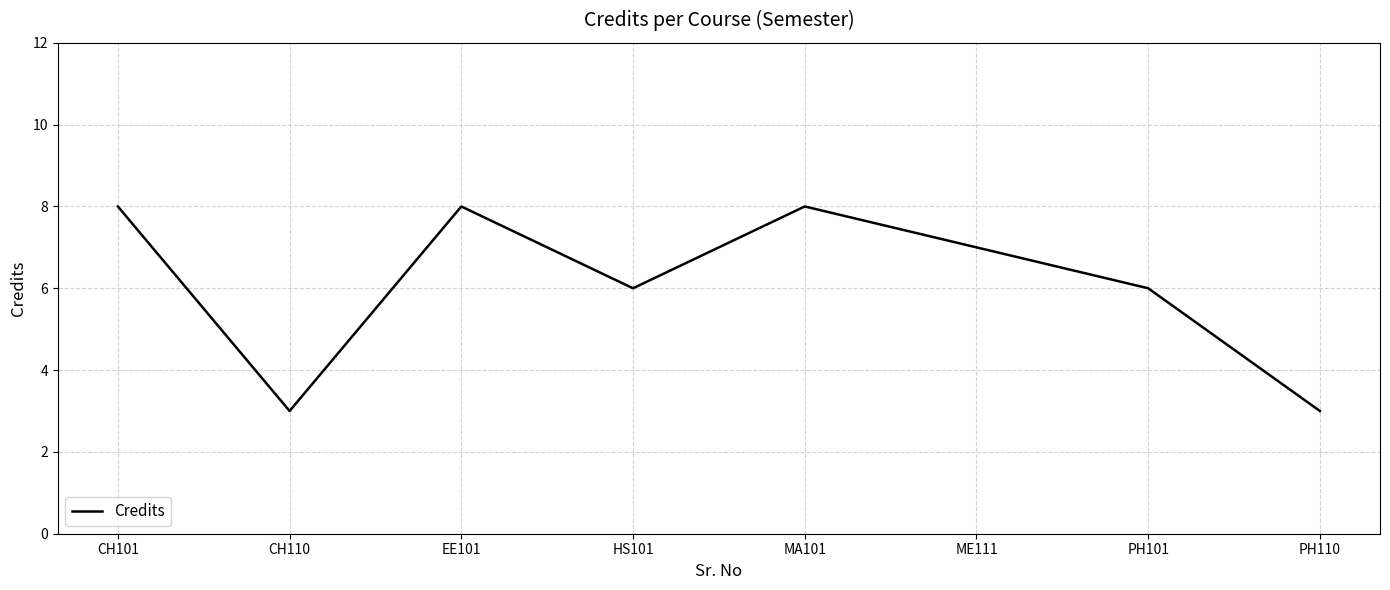

Where is the first local minimum?

CH110